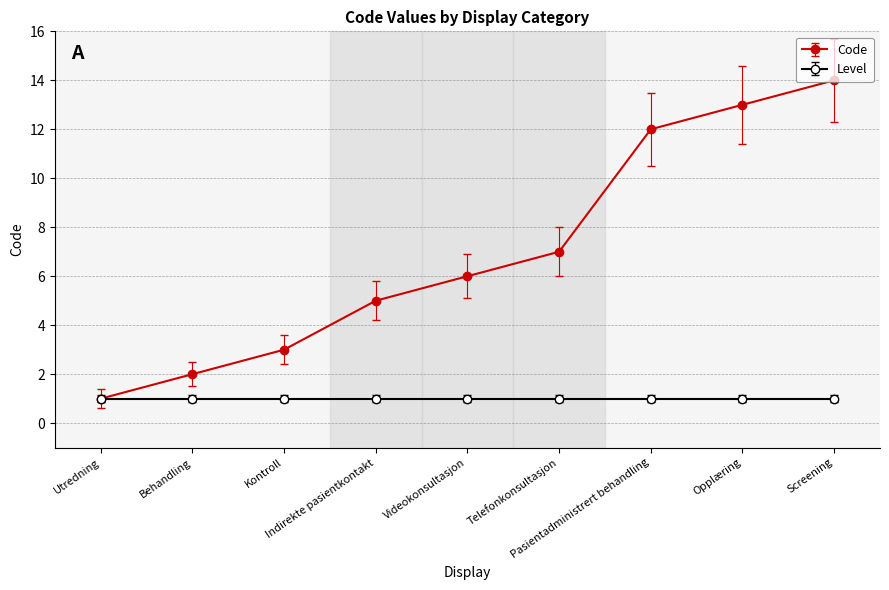

Rank the series by their maximum value, from lowest to highest.

Level, Code